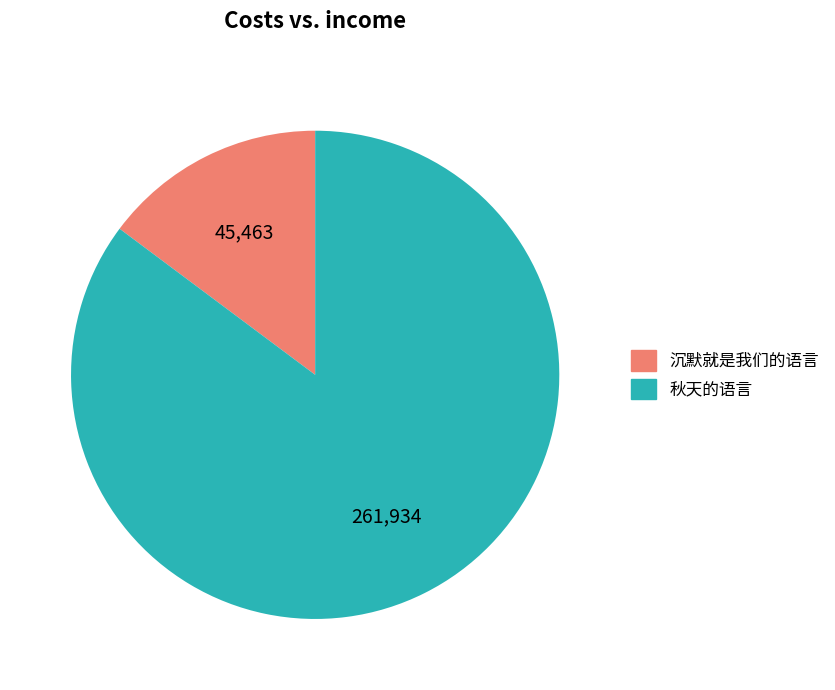

Is the sum of 秋天的语言 and 沉默就是我们的语言 greater than half?

Yes